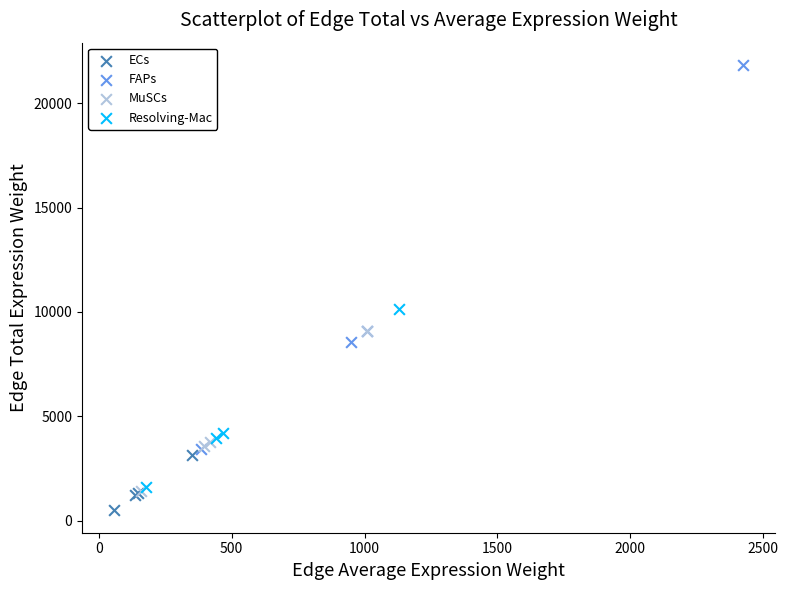

Which series reaches the minimum Y coordinate?

ECs